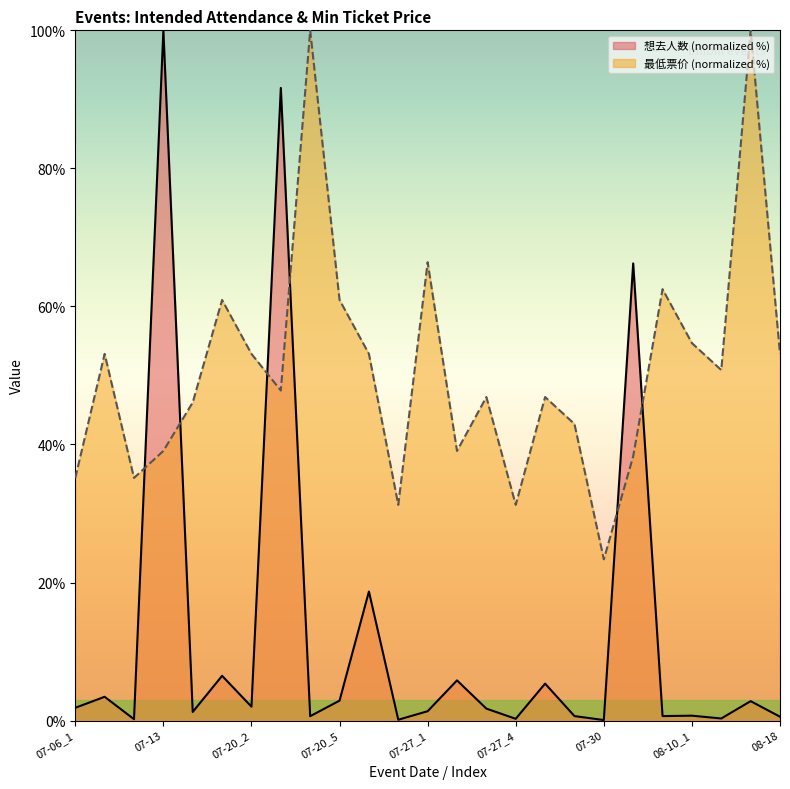

How many data points in 想去人数 are above 1?

15